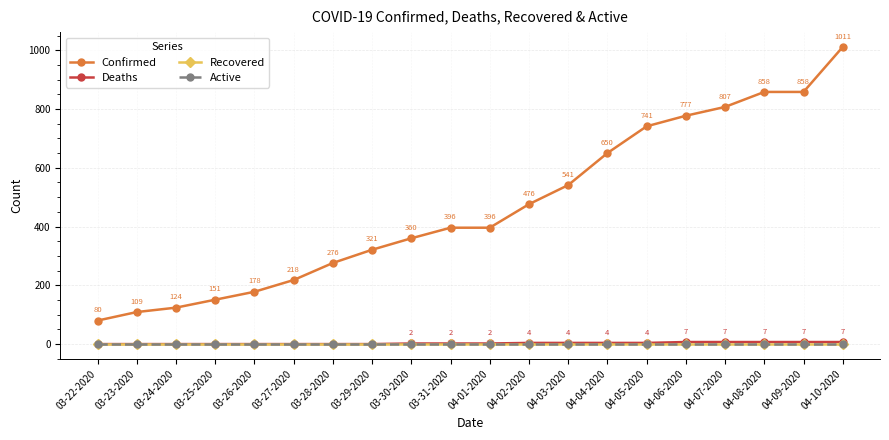

Does the chart have visible grid lines?

Yes